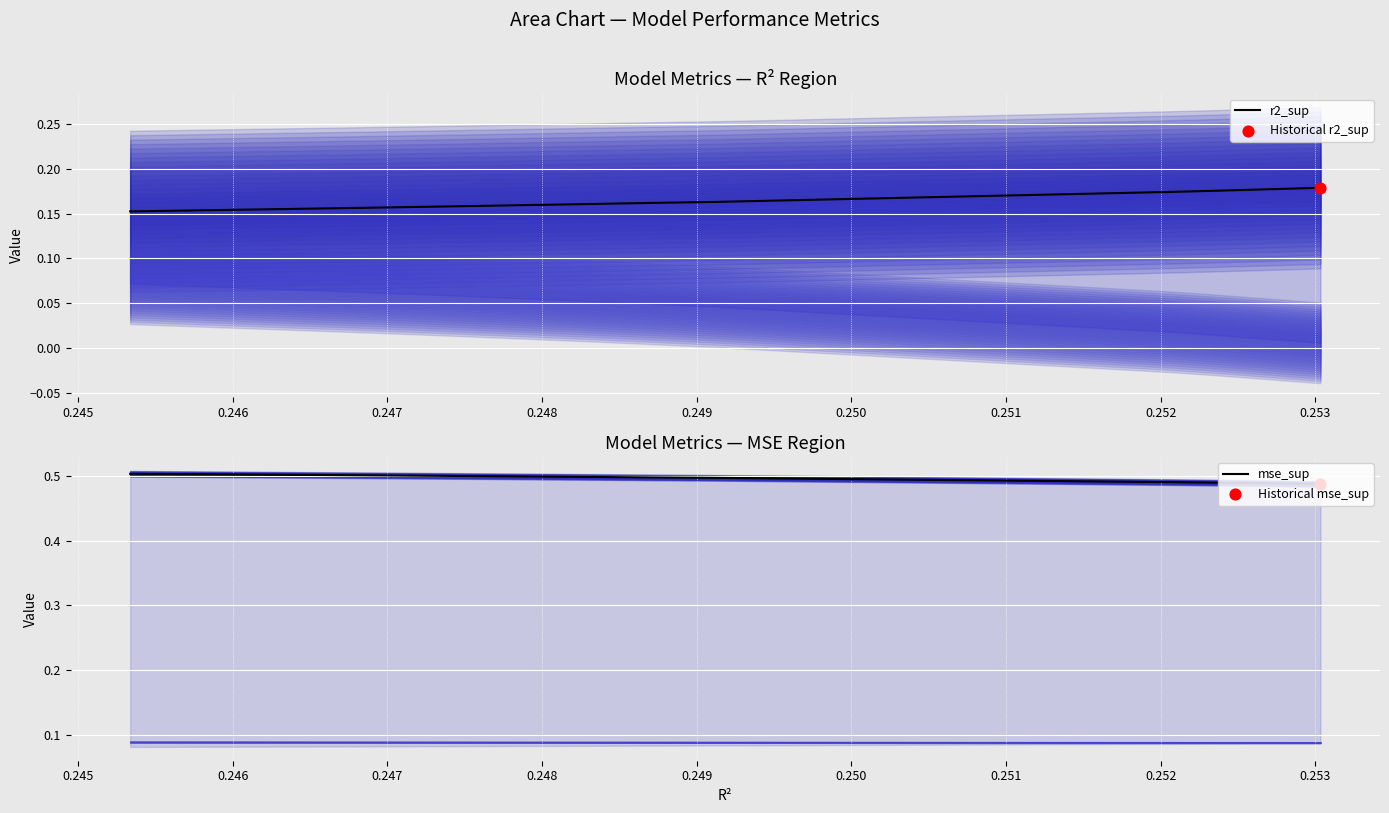

Is the value of mse_sup at 0.245 greater than the value of r2_sup at 0.249?

Yes